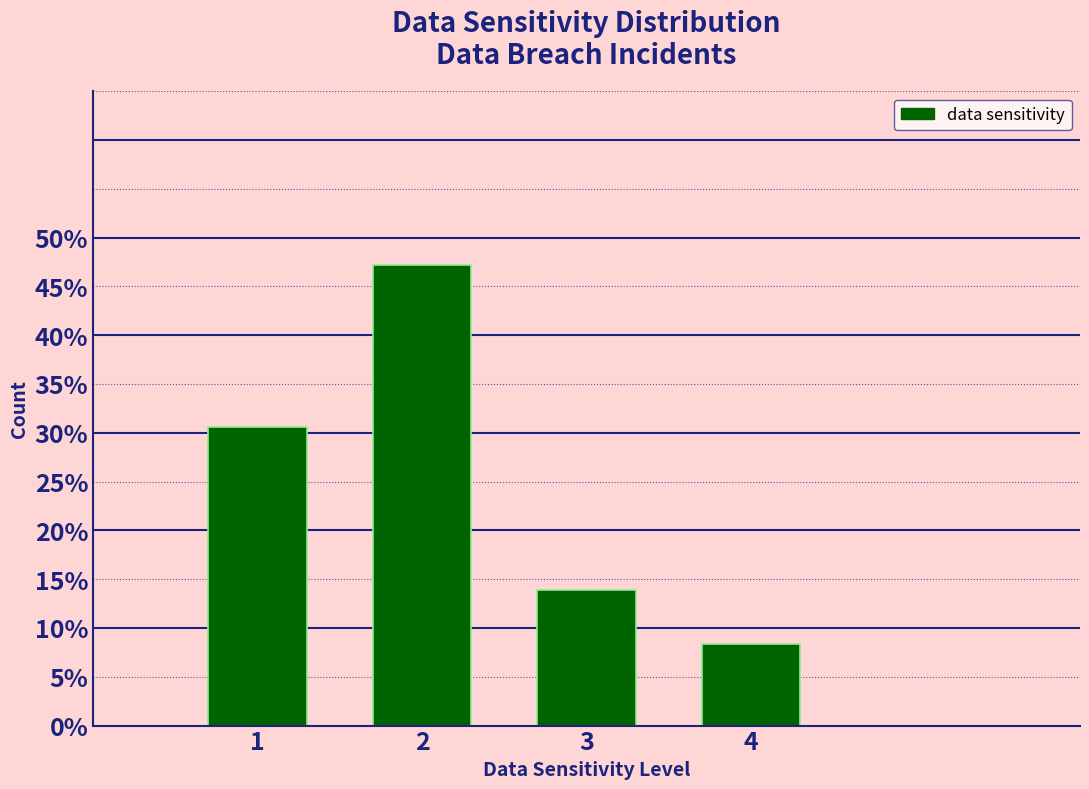

What is the height of the bar covering 2.5 to 3.5 on the x-axis? The values are not printed on the chart, so give them approximately, as read against the axis.

14.0